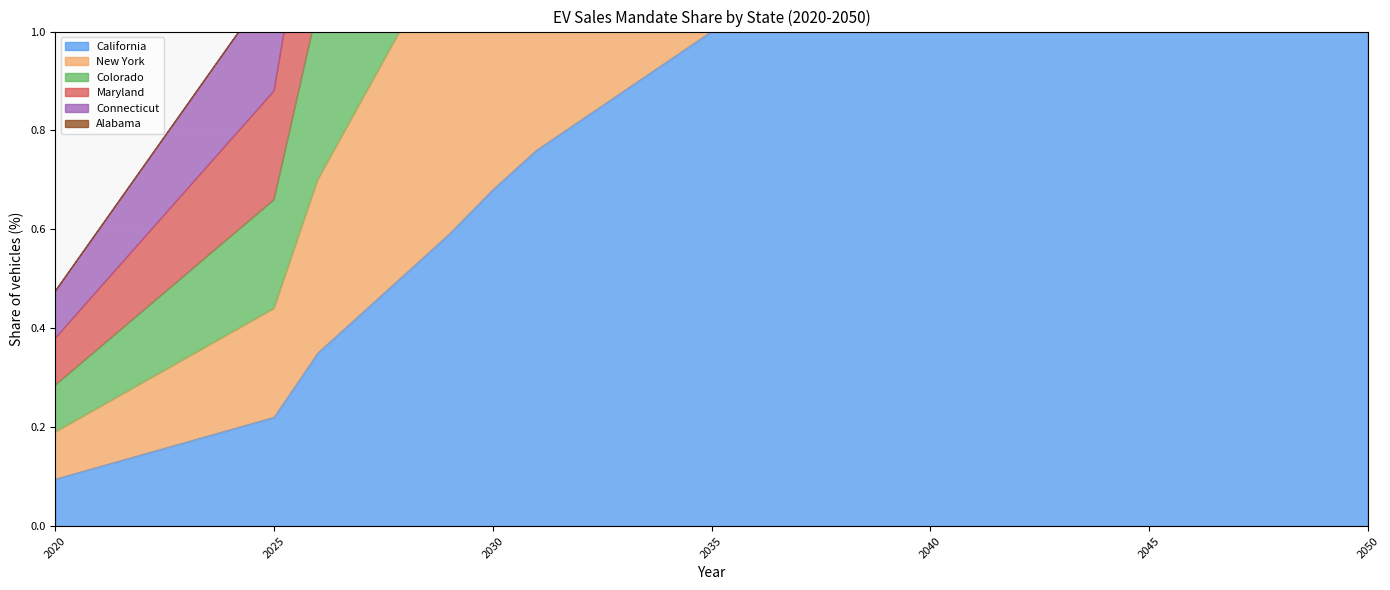

How many values in the New York series are below 2?

15